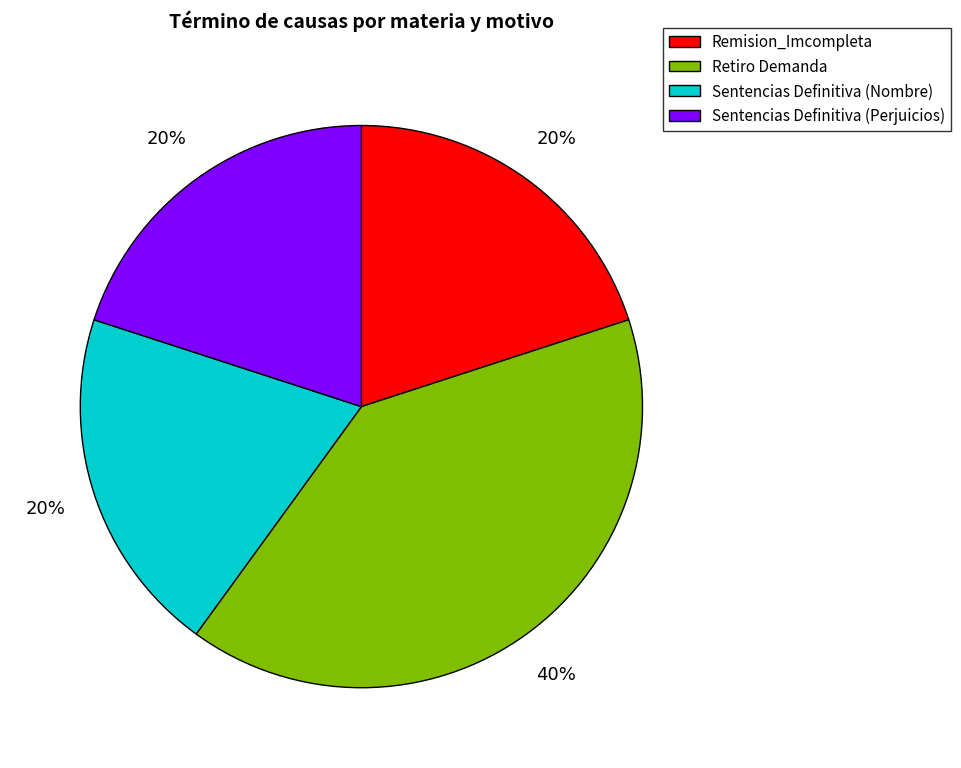

The Remision_Imcompleta slice represents 34% of the pie. True or false?

False